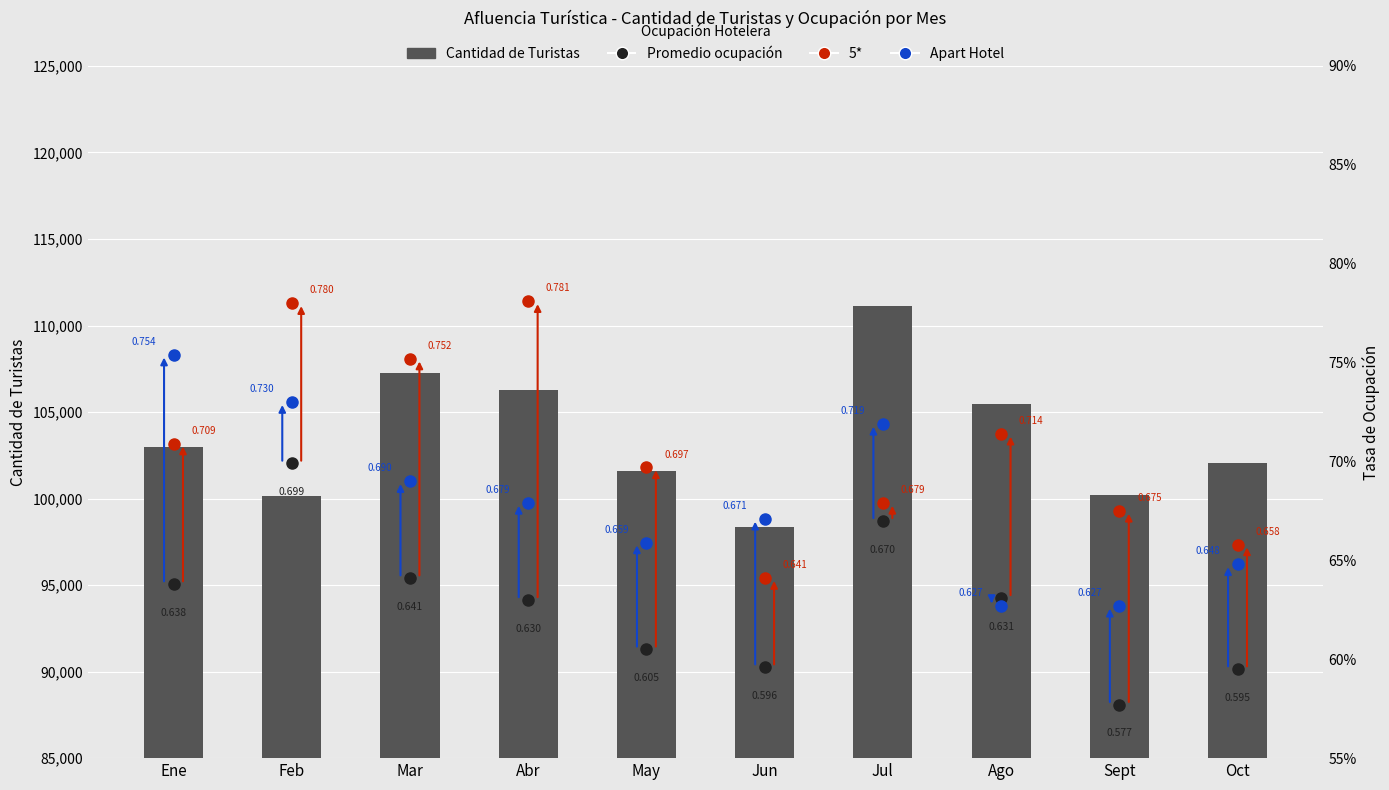

What is the value of the 5* bar at the 9th from the left?

0.7